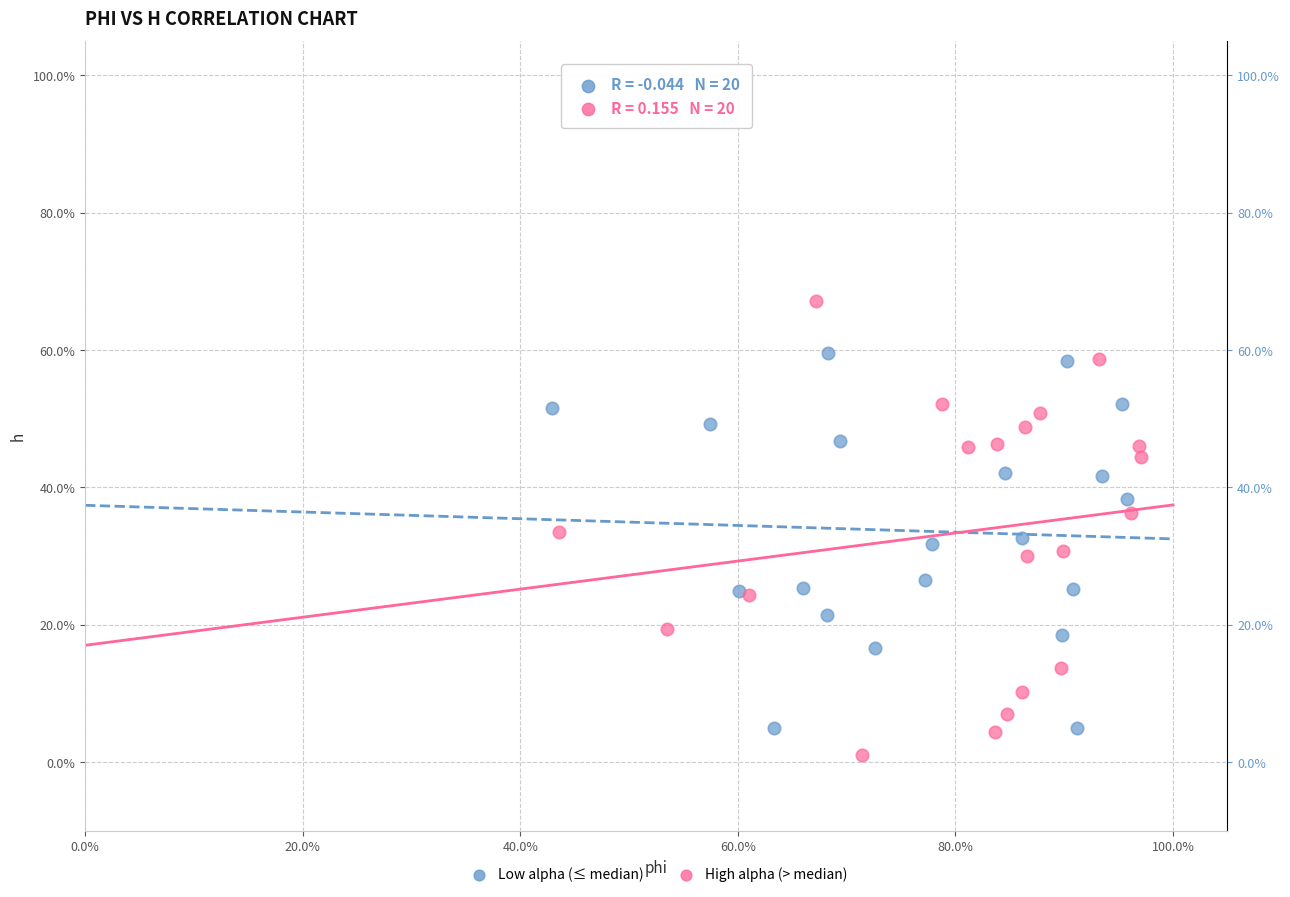

Which series reaches the minimum Y coordinate?

High alpha (> median)